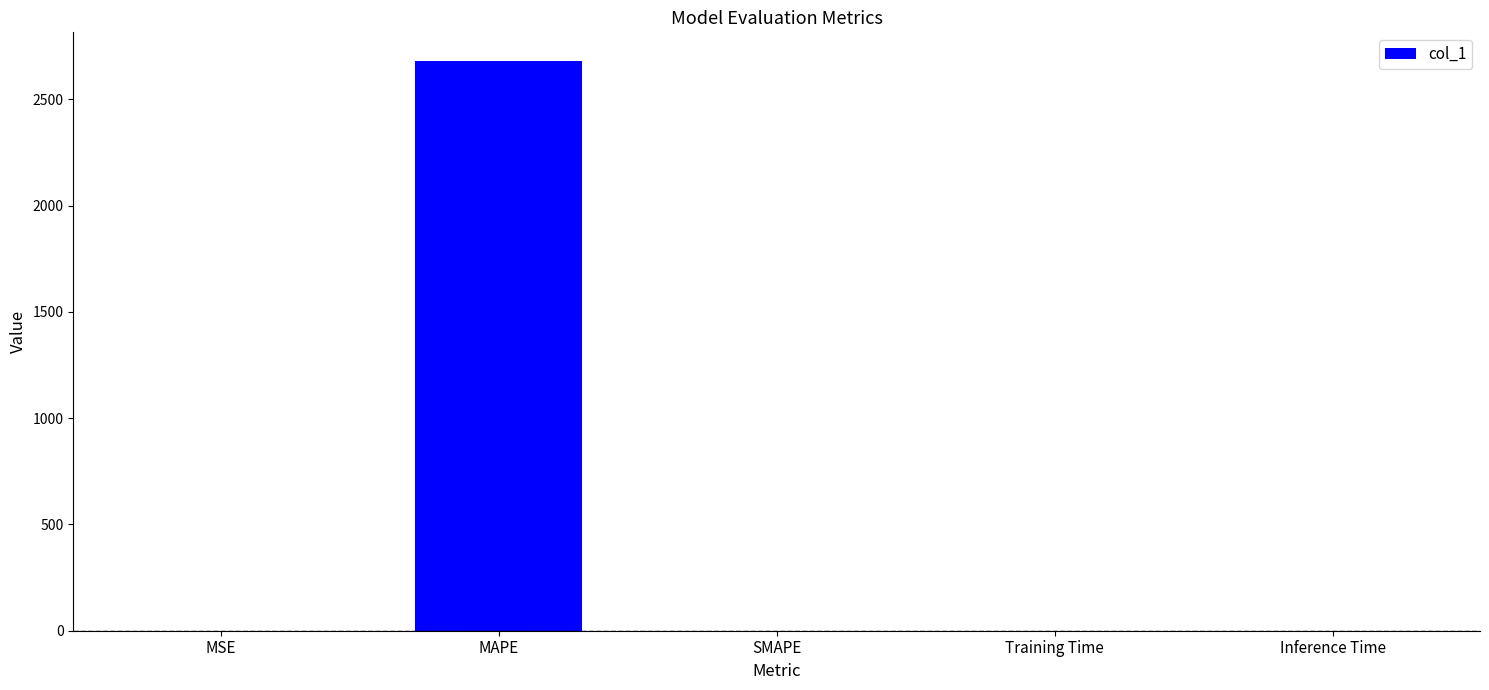

The chart shows a value of 0.0 at Training Time. True or false?

True